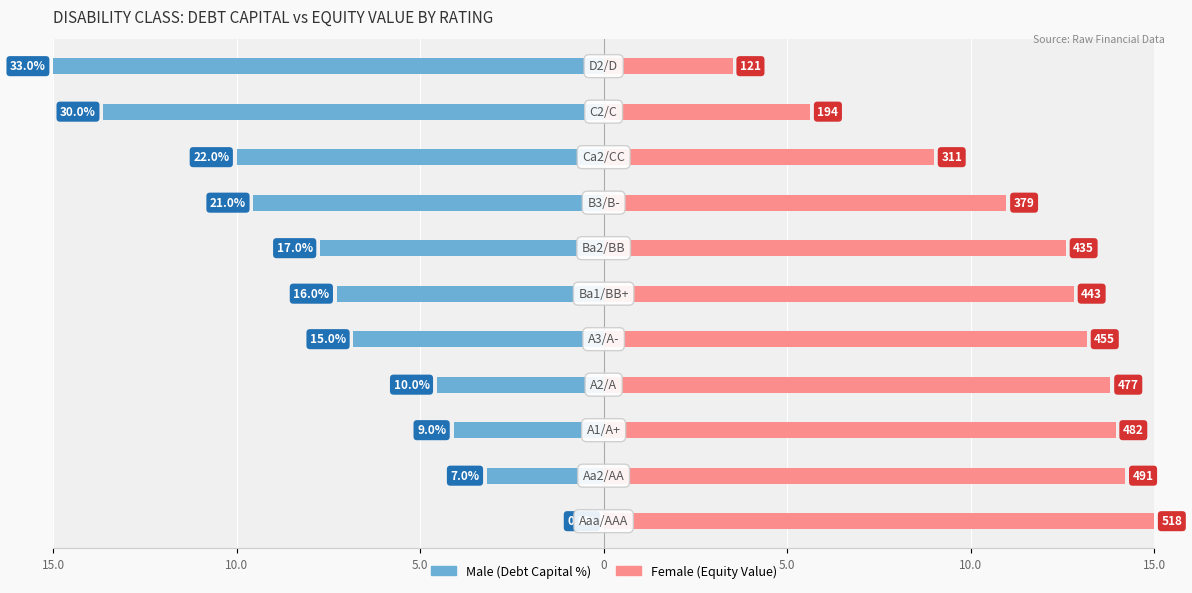

What is the average value of the Female series?

11.3